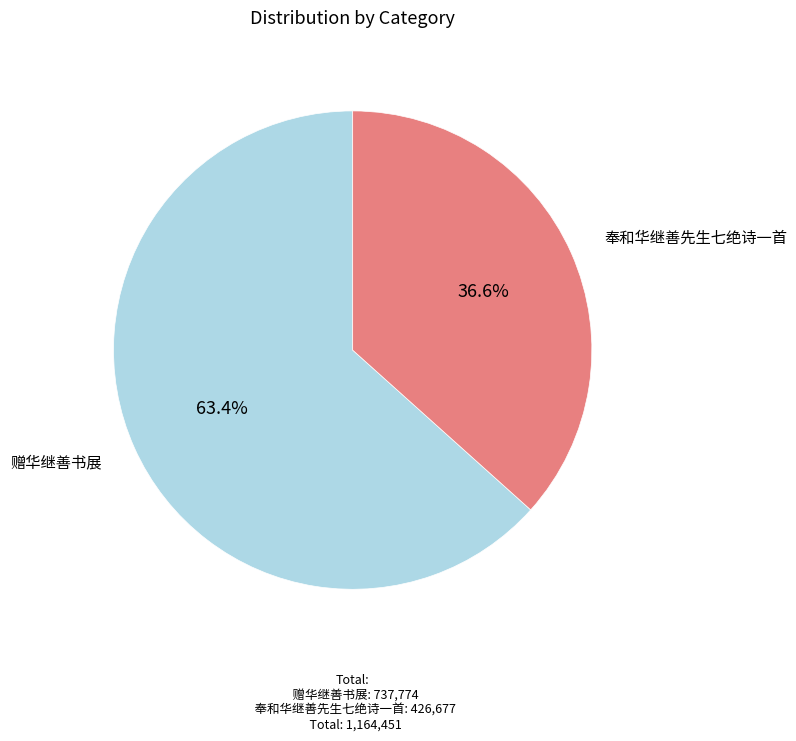

Which has a higher value, 赠华继善书展 or 奉和华继善先生七绝诗一首?

赠华继善书展